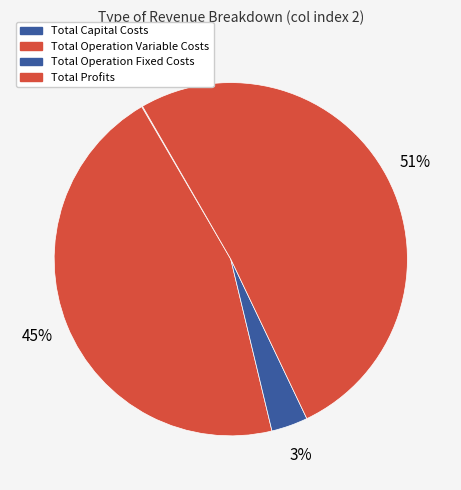

How much of the chart is everything except Total Operation Fixed Costs?

96.7%